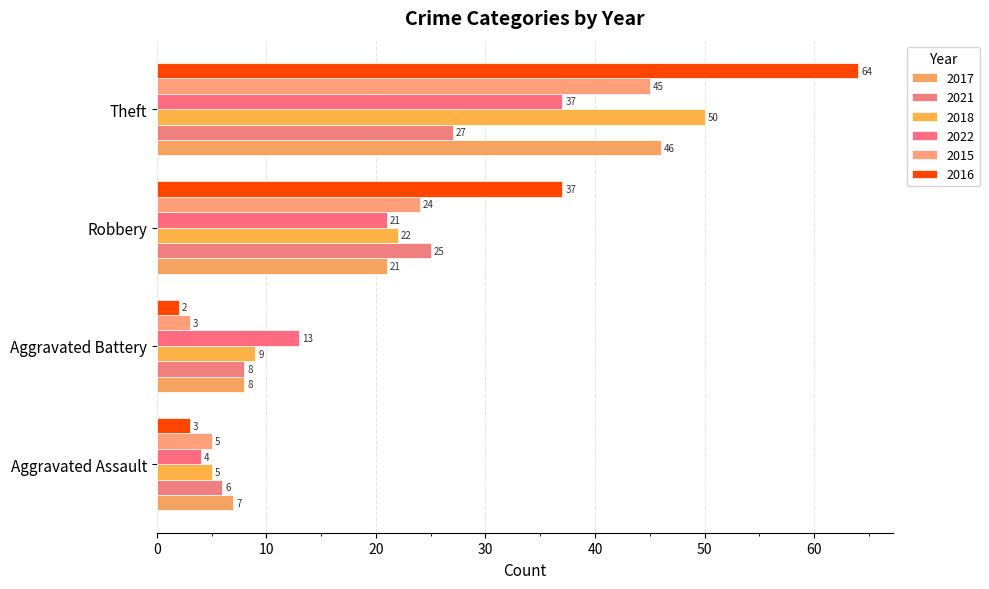

Is it true that 2021 equals 8 at Aggravated Battery?

True